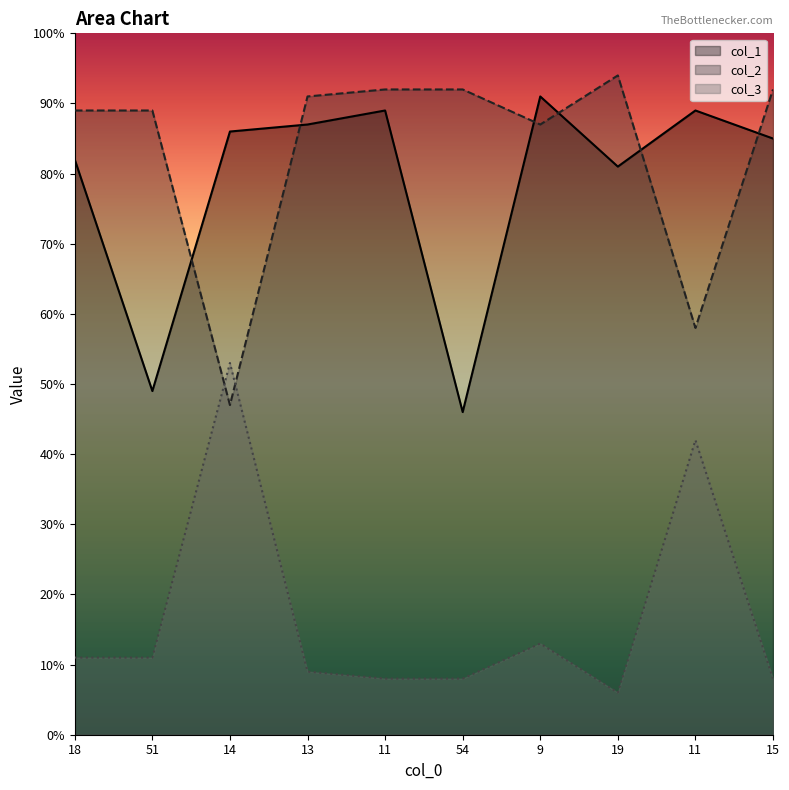

The col_3 series shows 55 at 11. True or false?

False